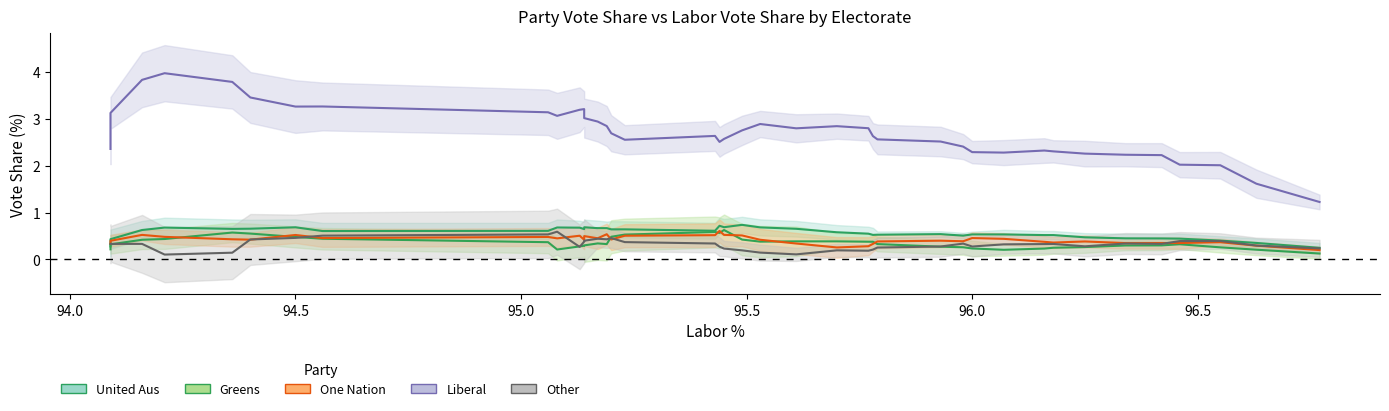

What is the average value of the Greens series?

0.4